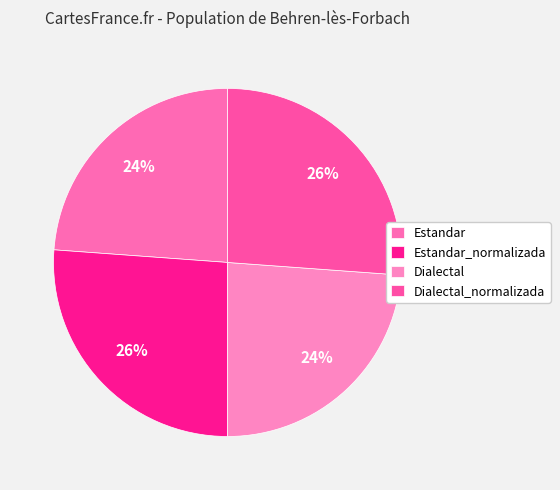

Is it true that Estandar is 19% of the pie?

False